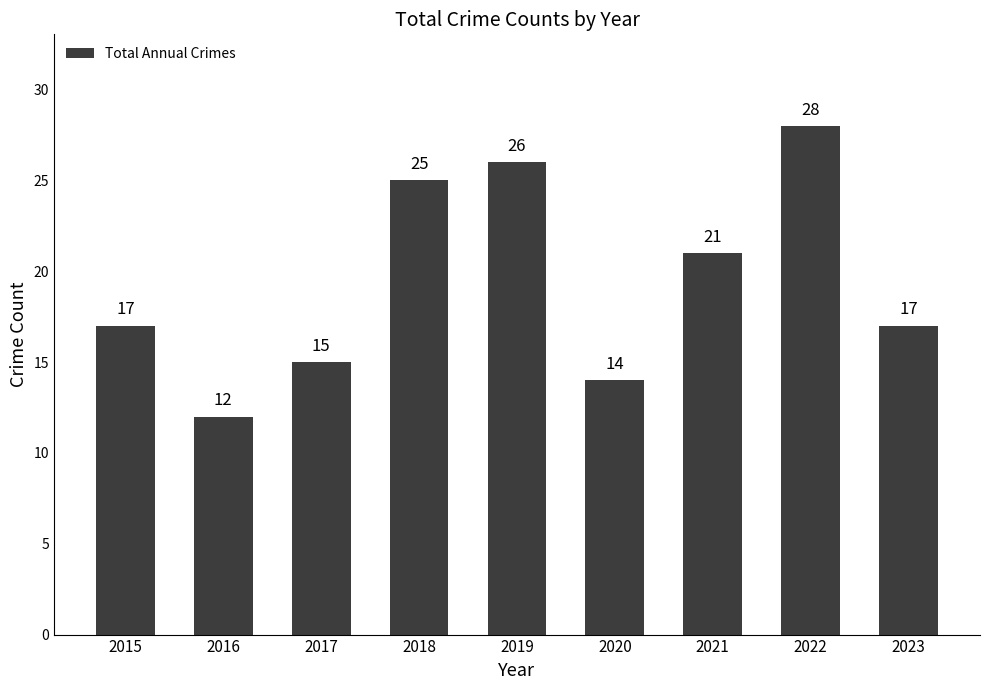

True or false: the data shows 12 at 2016.

True